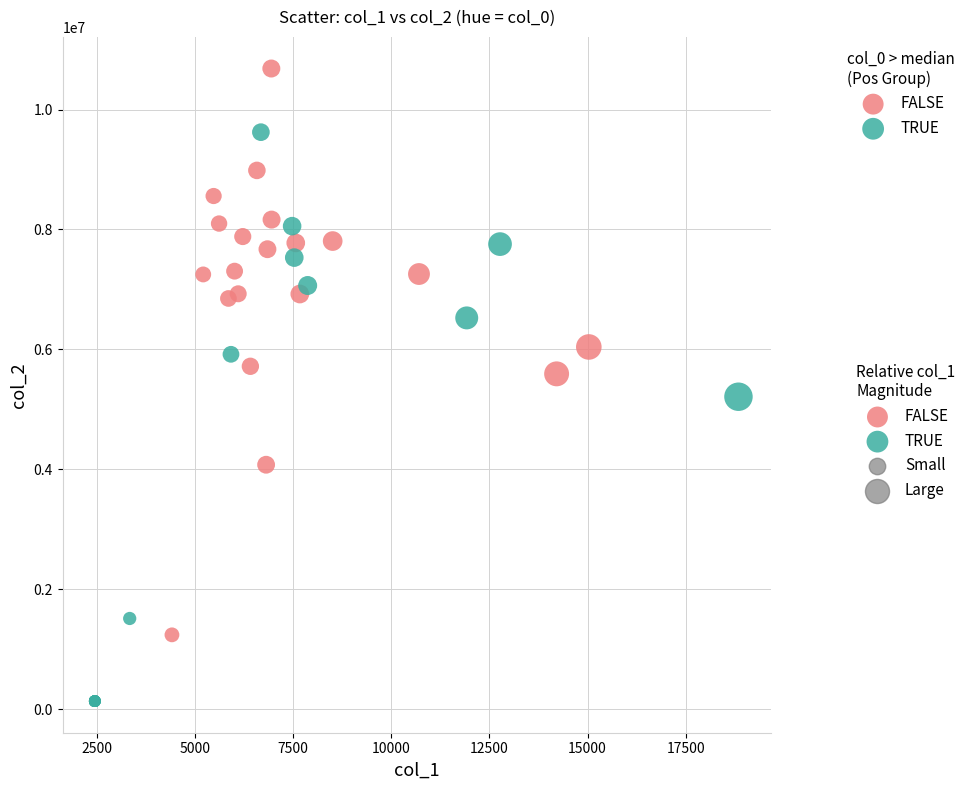

Which series contains the highest Y value?

FALSE